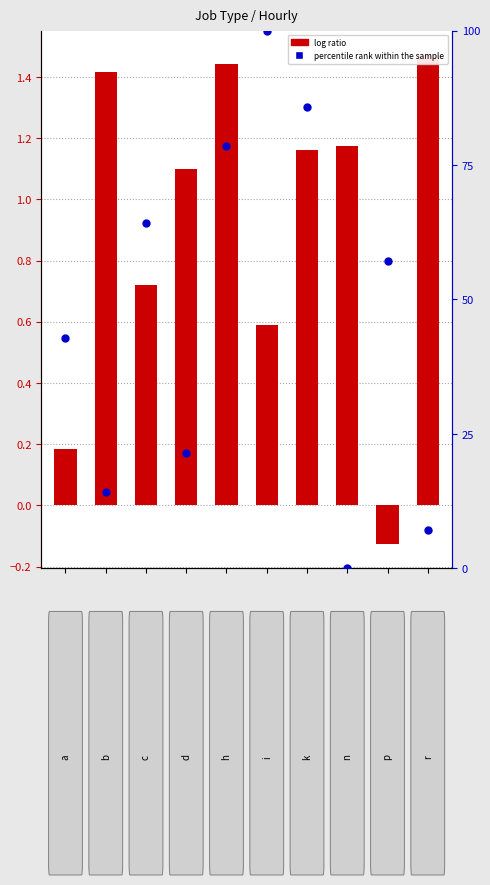

What are all the series names shown in the legend?

log ratio, percentile rank within the sample